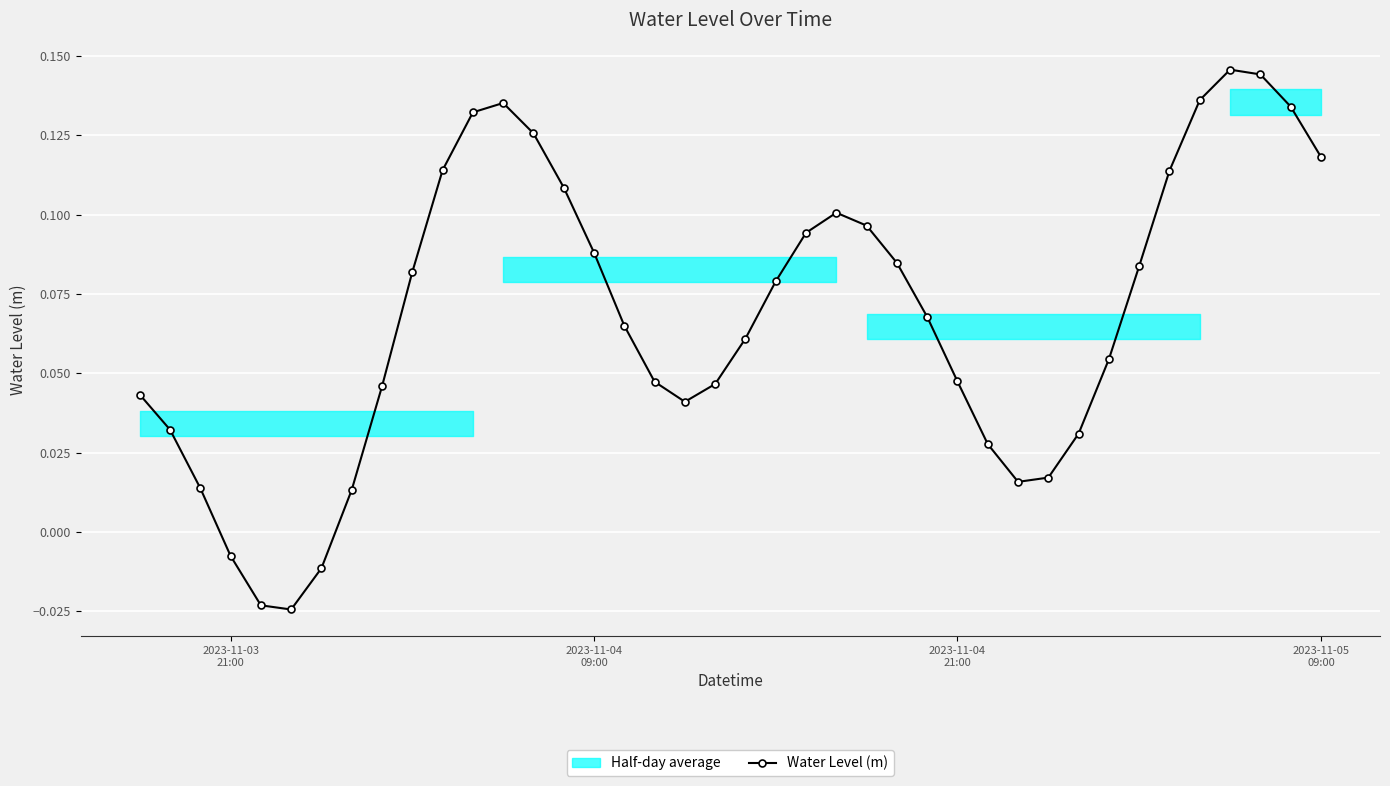

How many points are higher than both their immediate neighbors (excluding endpoints)?

3